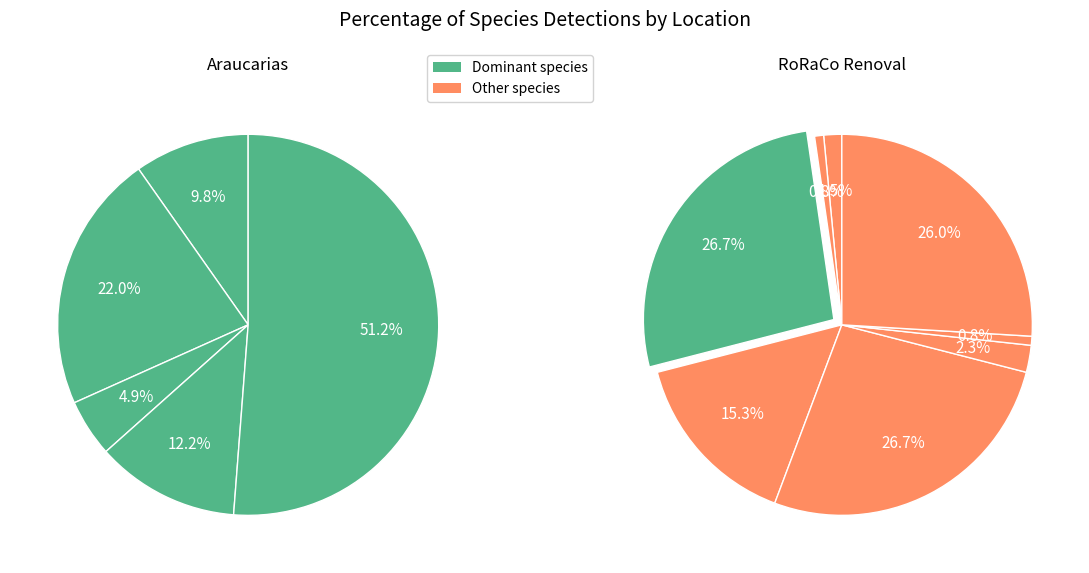

The 7 slice represents 0% of the pie. True or false?

True